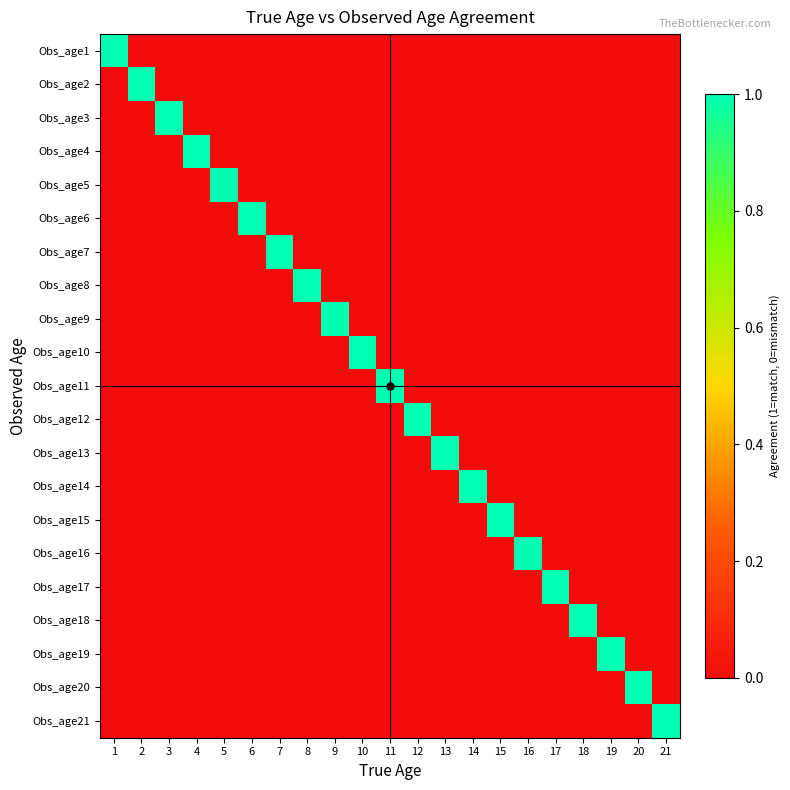

At which category does the chart reach its peak across all series?

1